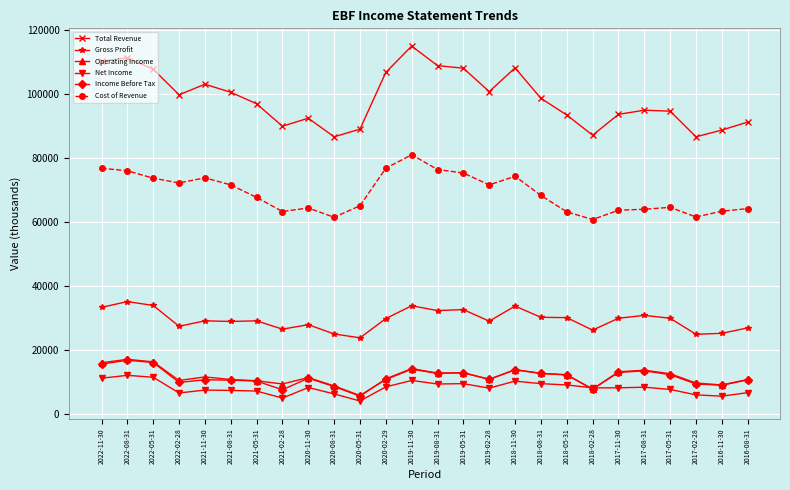

Does the chart display data point markers on the line(s)?

Yes